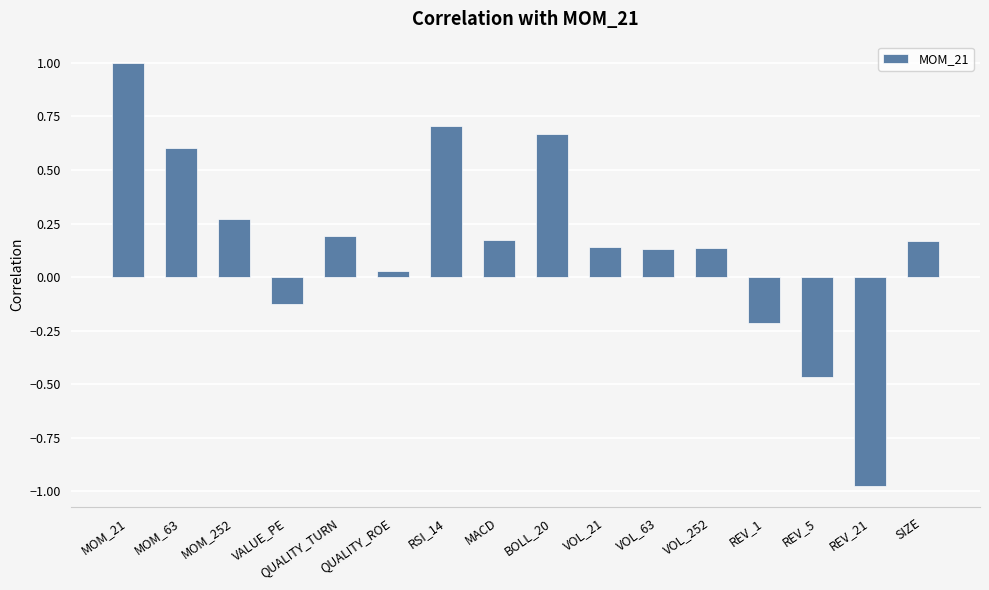

The chart shows a value of 0.3 at MACD. True or false?

False